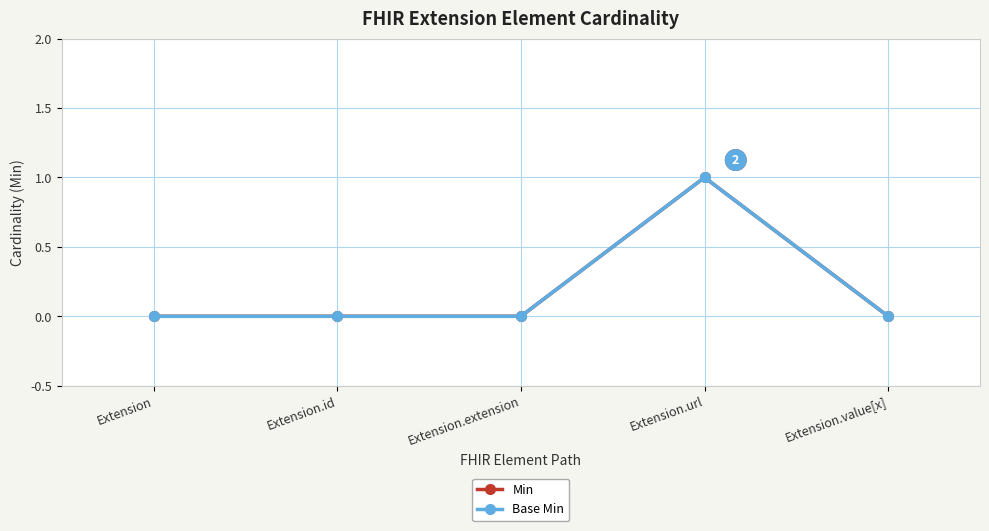

Is this an area chart (filled region under the line)?

No